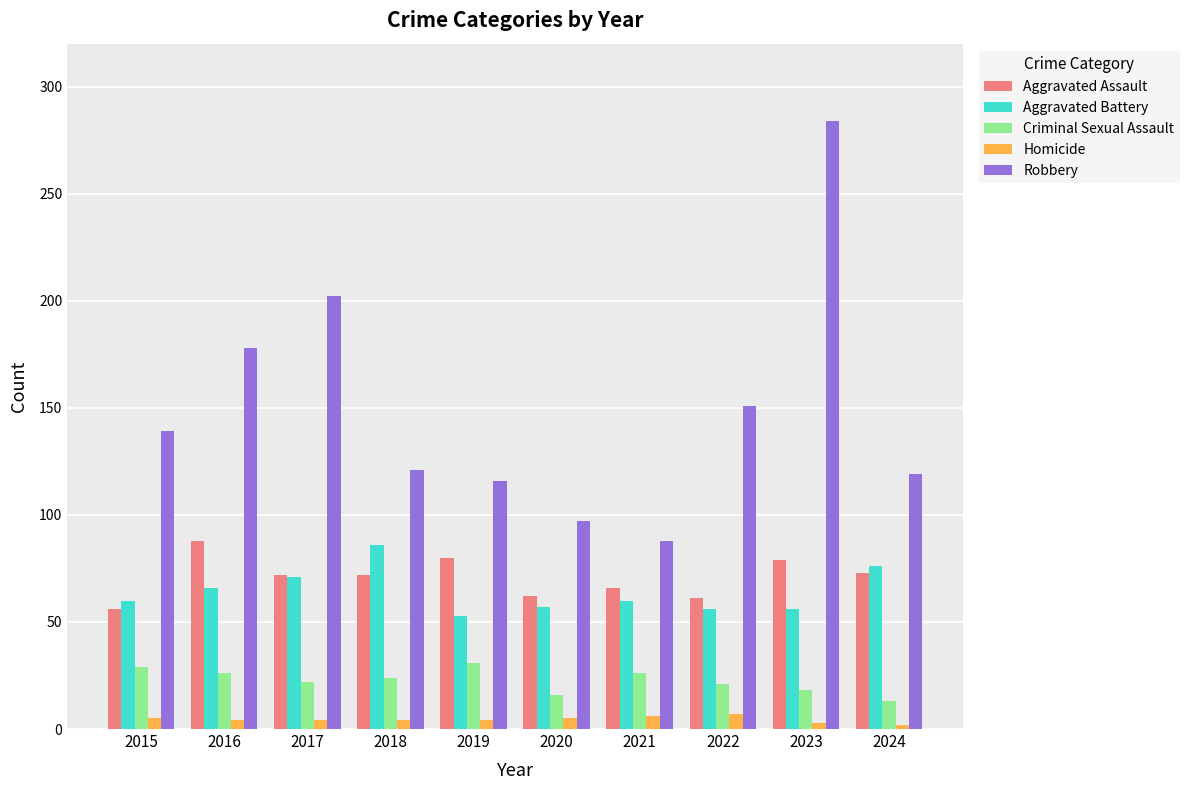

What is the value of the Criminal Sexual Assault bar at the 3rd from the left?

22